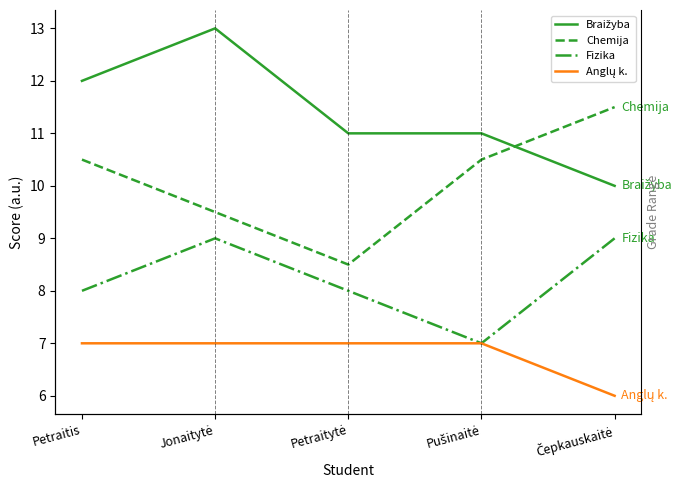

What is the difference between the Fizika values at Pušinaitė and Petraitis?

1.0